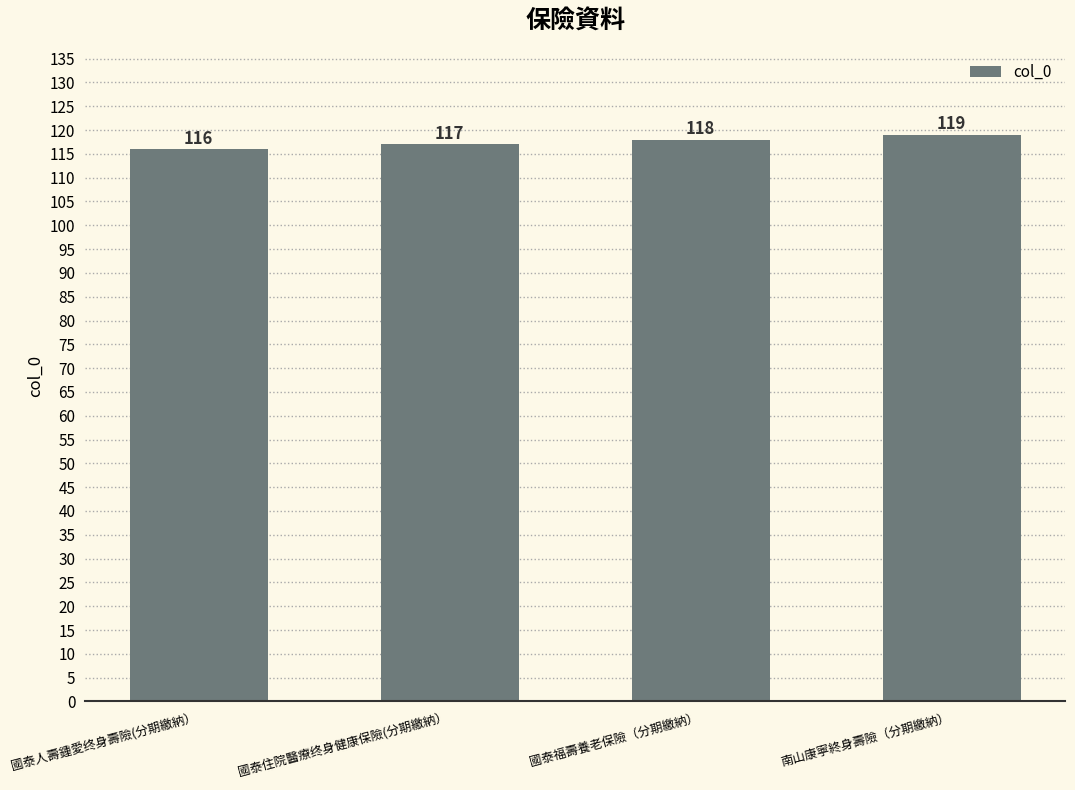

List the labels in order of value, largest first.

南山康寧終身壽險（分期繳納）, 國泰福壽養老保險（分期繳納）, 國泰住院醫療终身健康保險(分期繳納）, 國泰人壽鍾愛终身壽險(分期繳納）